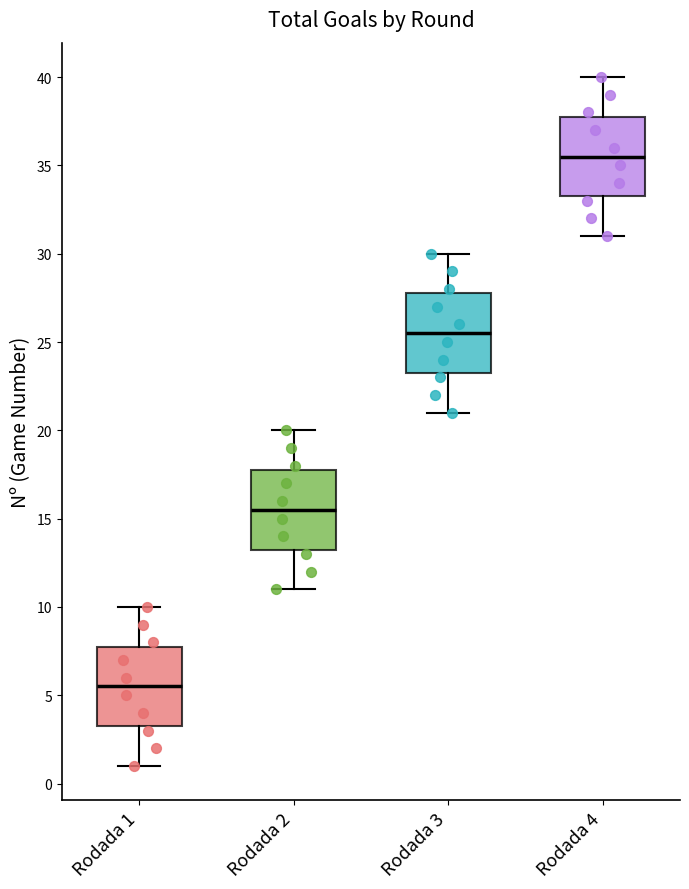

Reading left to right, read every box against the y-axis: the position of its median line, the range the box covers, and the ends of its whiskers. The values are not printed on the chart, so give them approximately, as read against the axis.

Rodada 1: median 5.5, box 3.5 to 8.0, whiskers 1.0 to 10.0
Rodada 2: median 15.5, box 13.5 to 18.0, whiskers 11.0 to 20.0
Rodada 3: median 25.5, box 23.5 to 28.0, whiskers 21.0 to 30.0
Rodada 4: median 35.5, box 33.5 to 38.0, whiskers 31.0 to 40.0